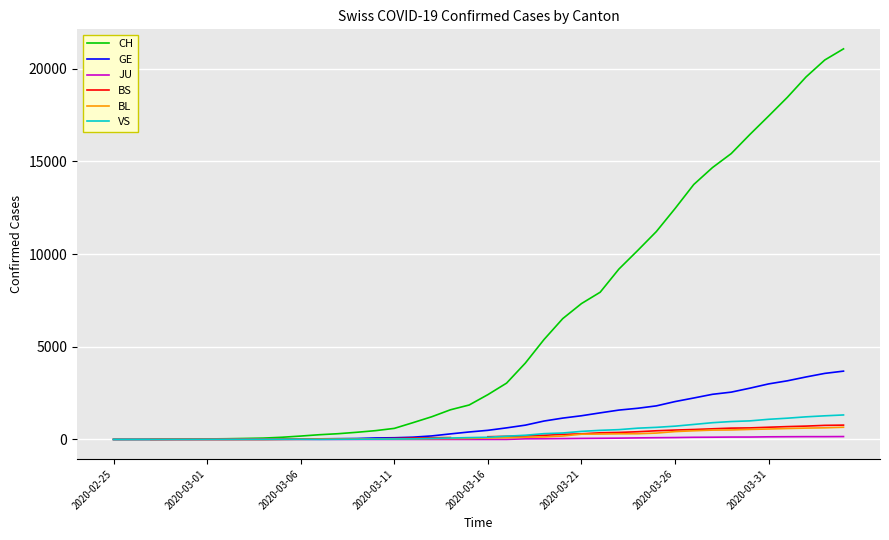

The GE series shows 1340.2 at 37. True or false?

False